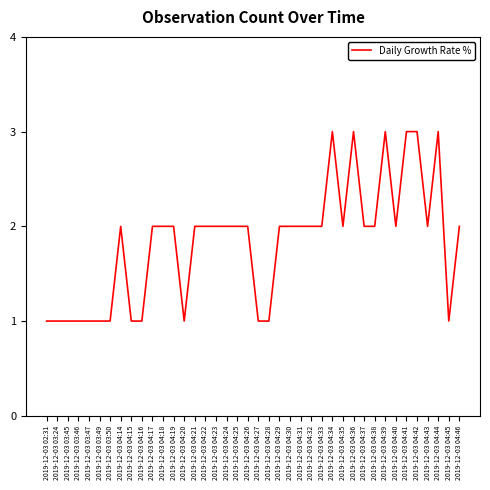

What is the ratio of the value at 2019-12-03 04:24 to the value at 2019-12-03 04:35?

1.0